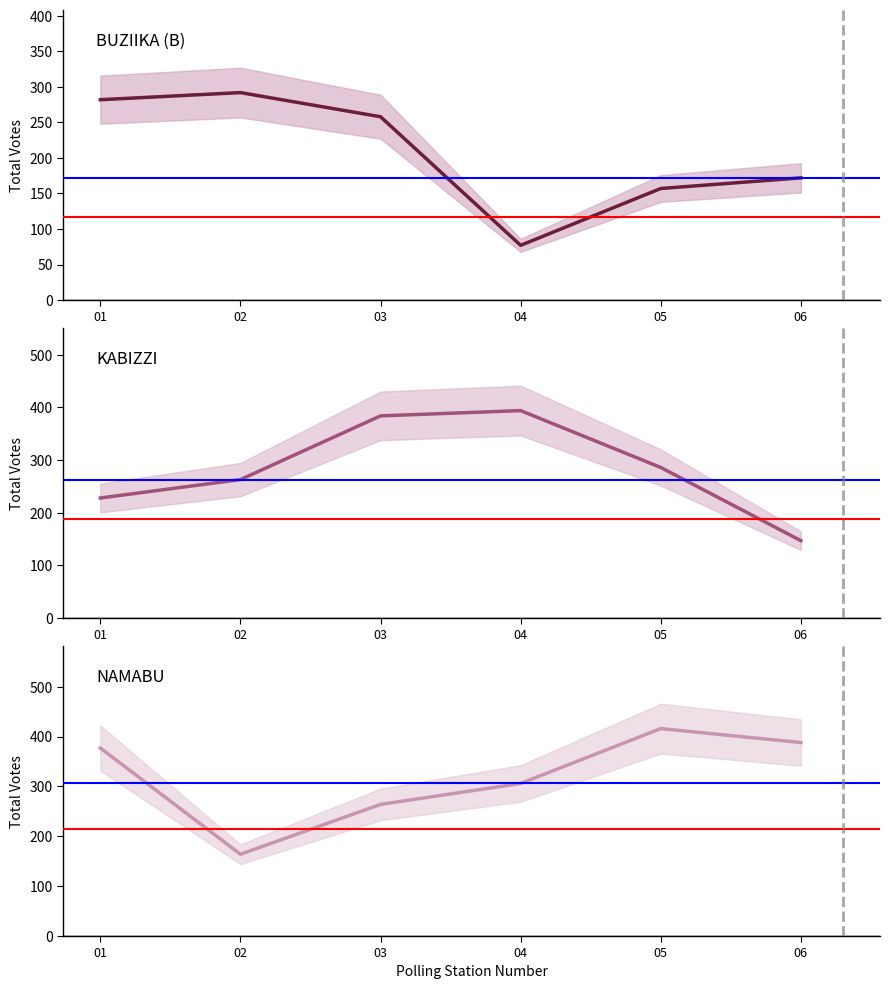

What is the greatest value displayed?

416